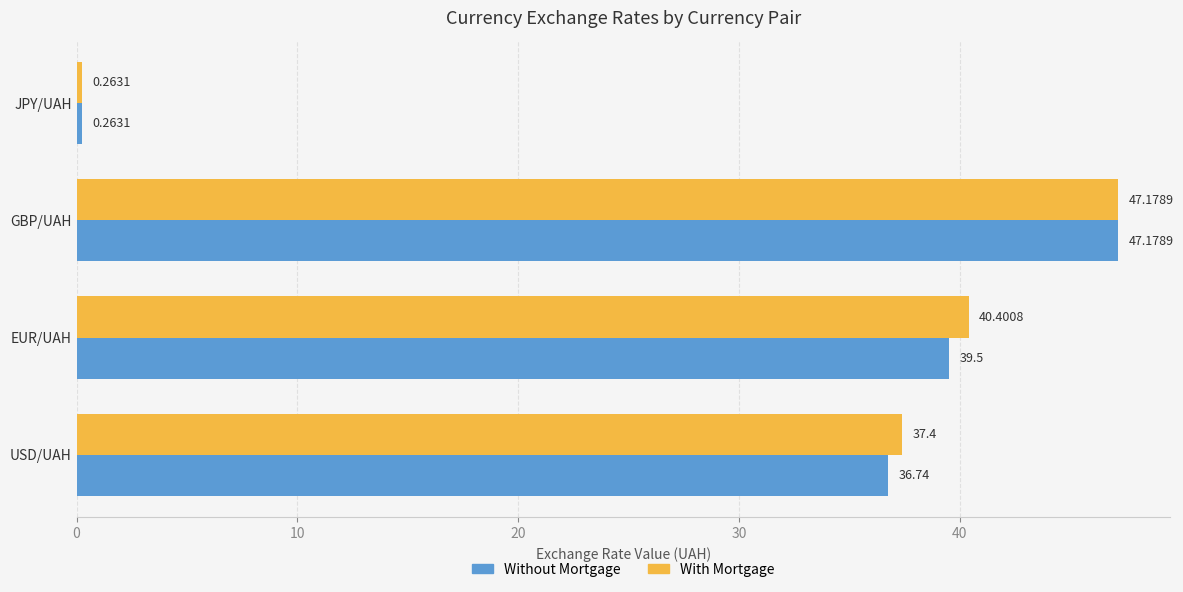

Rank the series by their average value, from highest to lowest.

With Mortgage, Without Mortgage